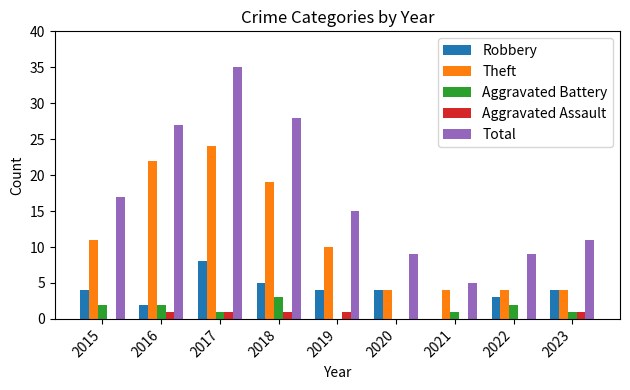

What are all the series names shown in the legend?

Robbery, Theft, Aggravated Battery, Aggravated Assault, Total